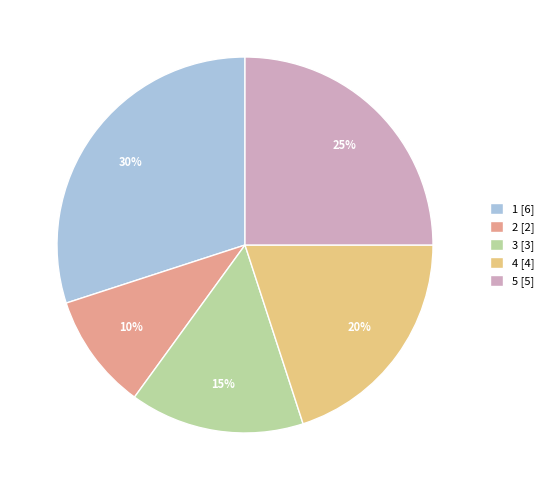

Is the sum of 5 [5] and 3 [3] greater than half?

No